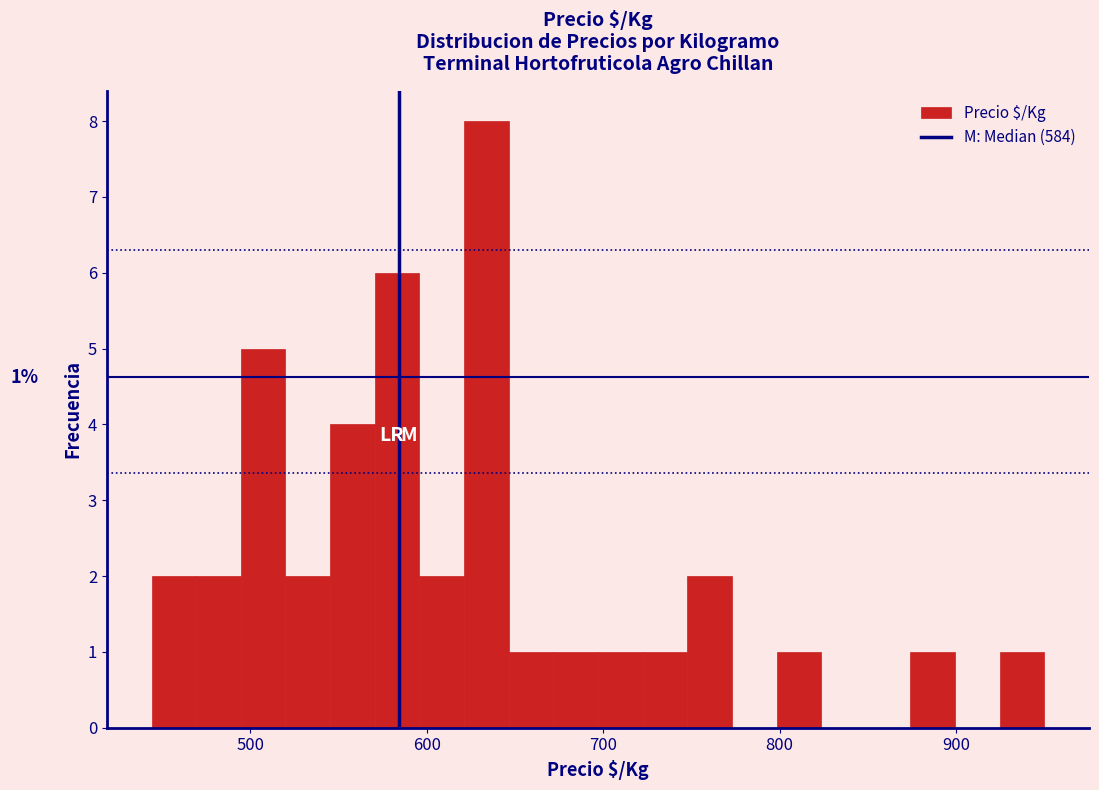

Read against the x-axis, roughly where is the centre of the tallest bar?

630